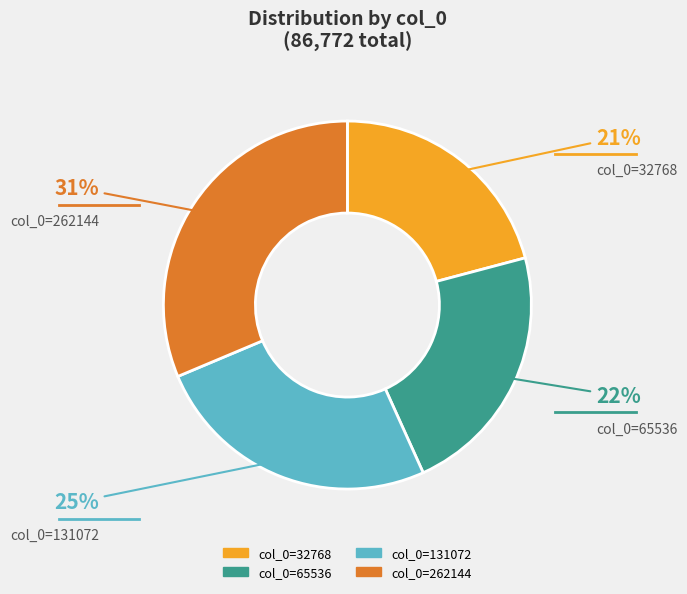

To the nearest percent, what is the average slice percentage?

25%